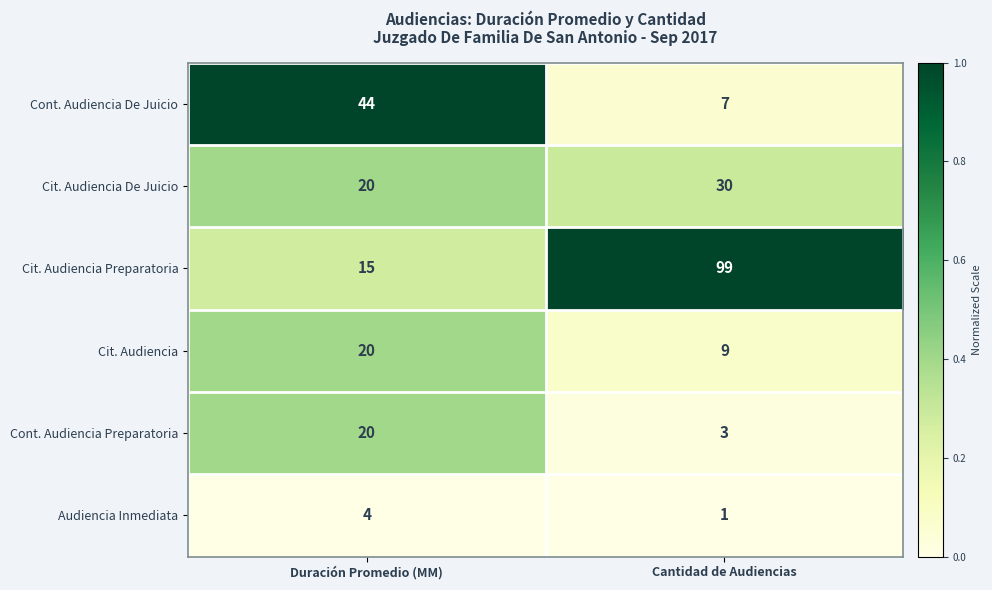

At which category is the sum across all series the highest?

Cantidad de Audiencias